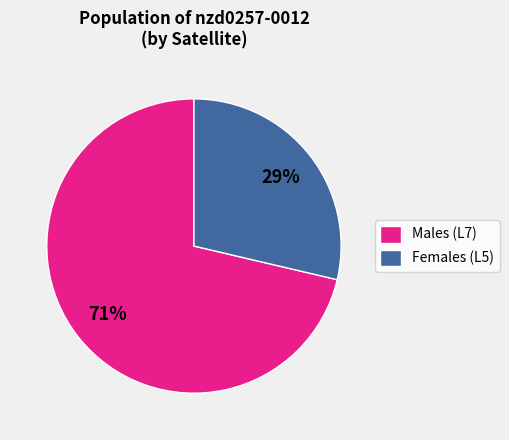

Is Females (L5) the majority of the pie?

No